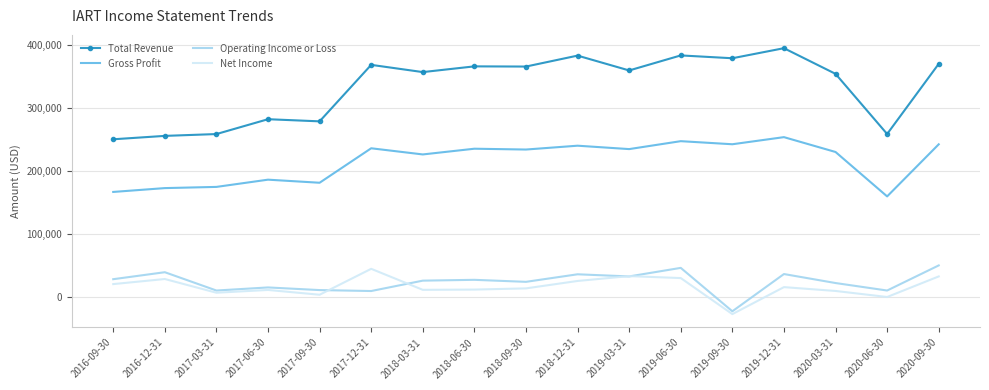

The Total Revenue series shows 366200 at 2018-06-30. True or false?

True